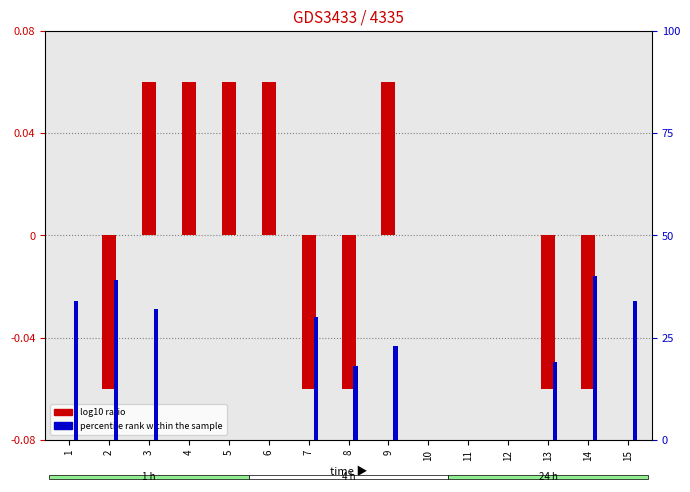

True or false: log10 ratio has a value of 0.1 at 1.

False